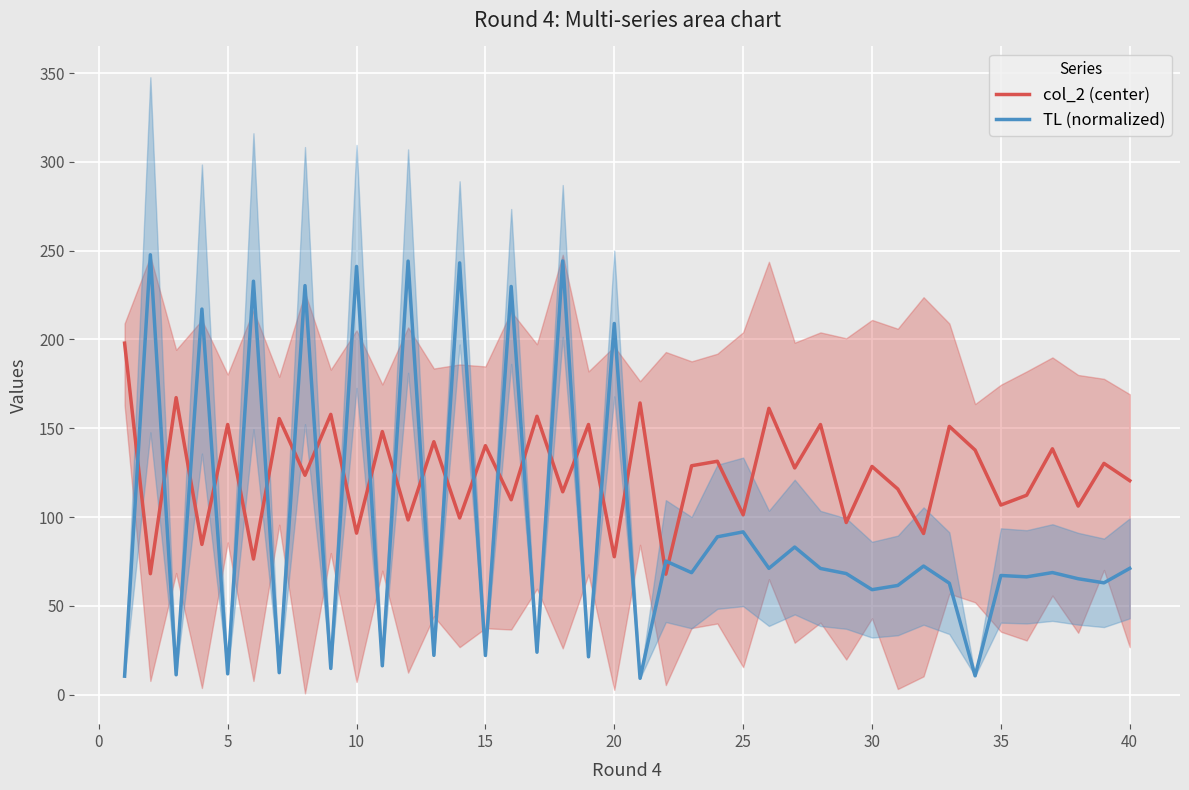

Is it true that TL (normalized) equals 91.6 at 25?

True